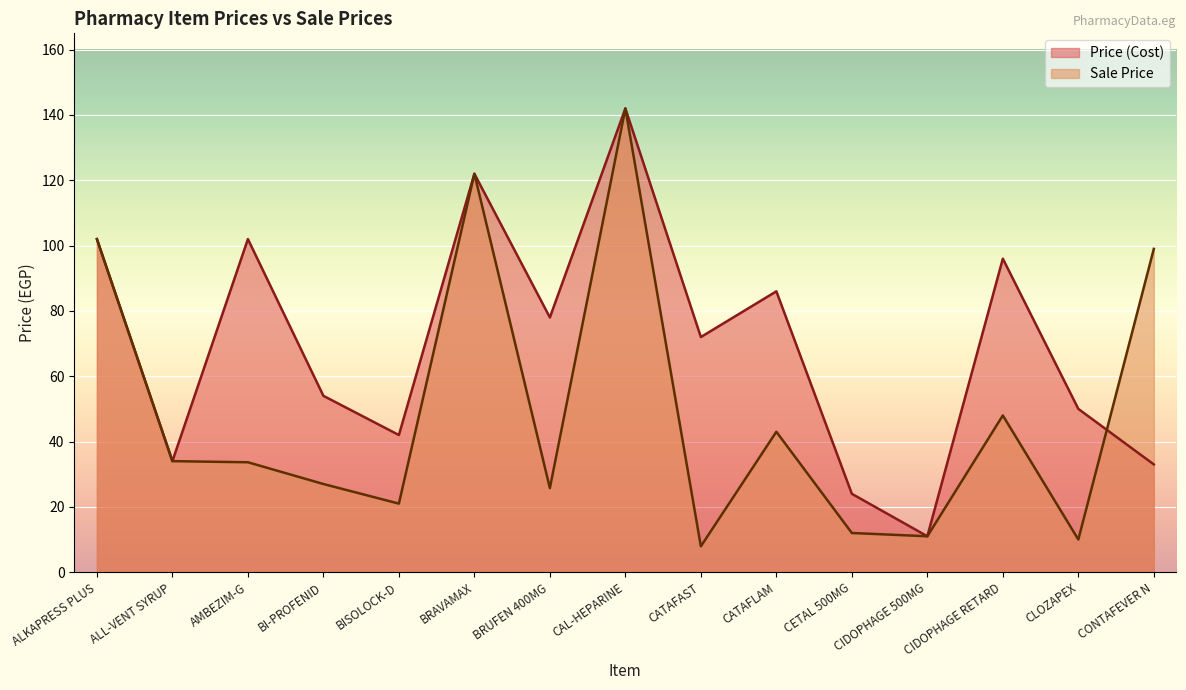

Which series ends up on top after the final intersection of Price (Cost) and Sale Price?

Sale Price